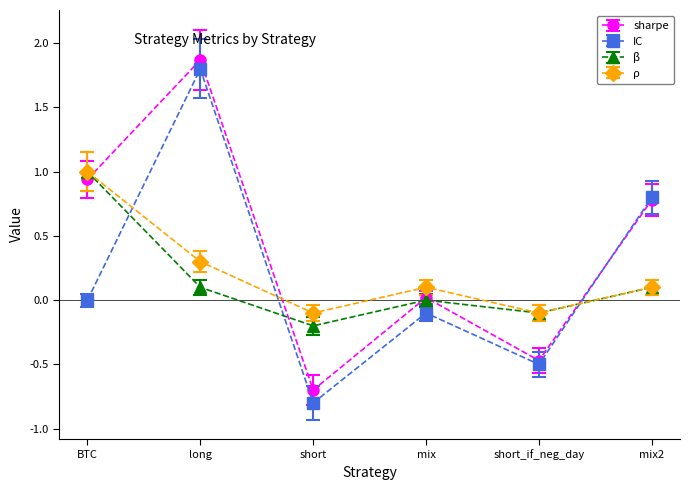

At which label is sharpe closest to 0?

mix